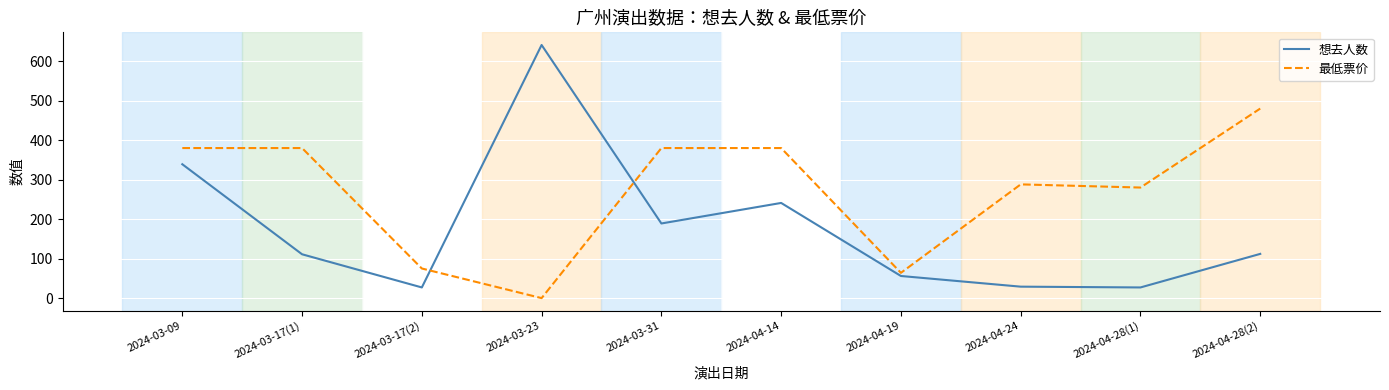

True or false: 想去人数 and 最低票价 intersect in this chart.

True